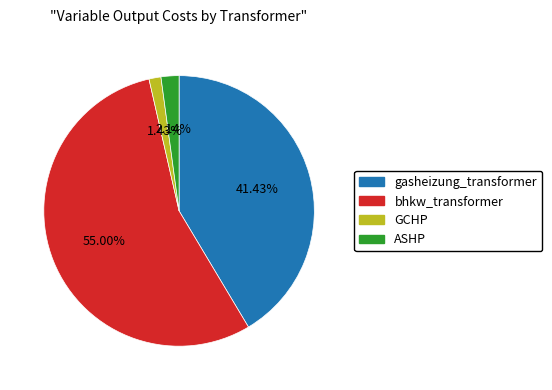

What is the majority slice?

bhkw_transformer